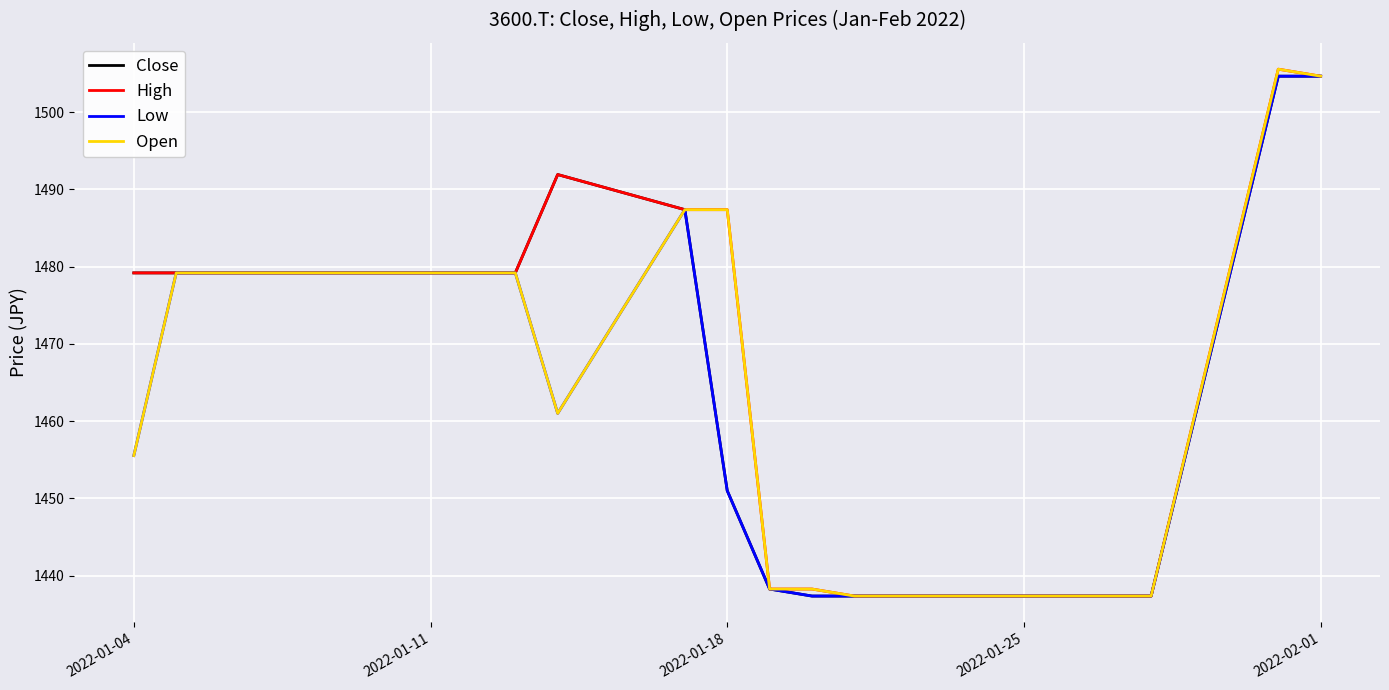

What is the highest value of the Close series?

1504.7